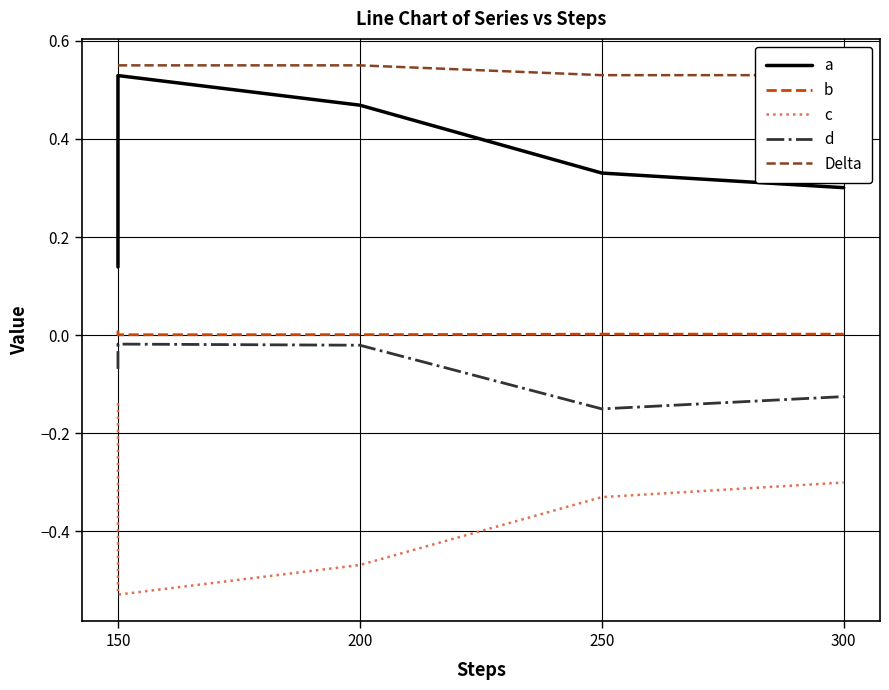

True or false: c and a intersect in this chart.

False